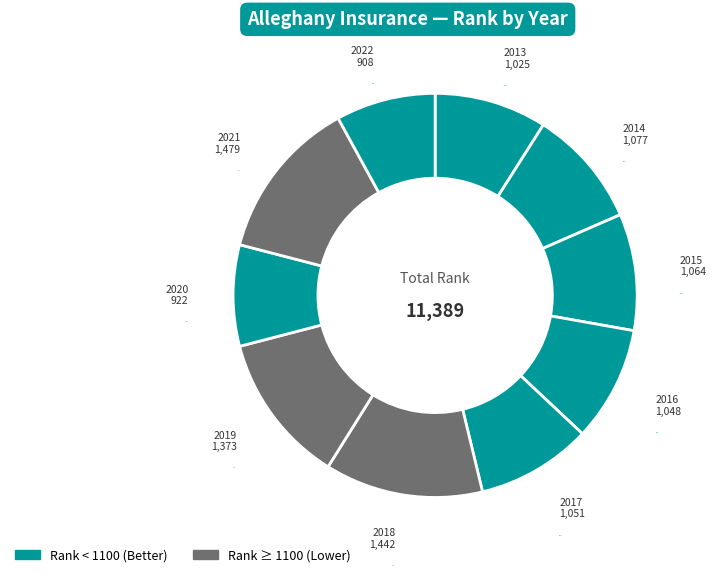

Count the number of slices in the pie.

10